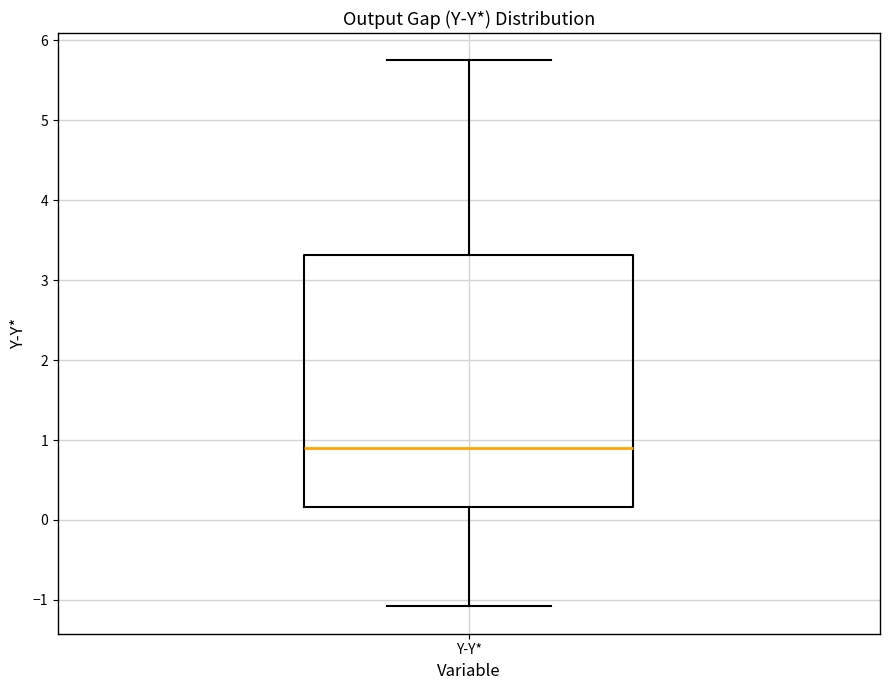

Read this box plot against the y-axis: the position of the median line, the range covered by the box, and the ends of both whiskers. The values are not printed on the chart, so give them approximately, as read against the axis.

median 0.9, box 0.2 to 3.3, whiskers -1.1 to 5.7